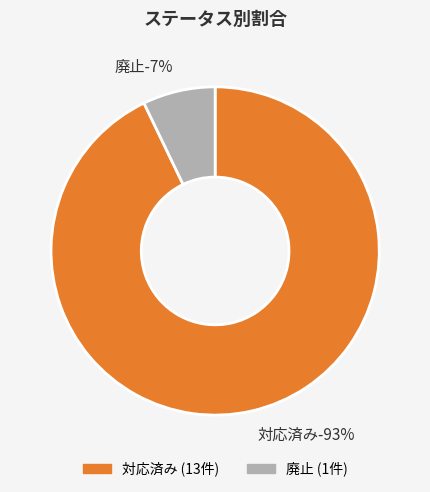

How much of the chart is everything except 対応済み?

7.1%